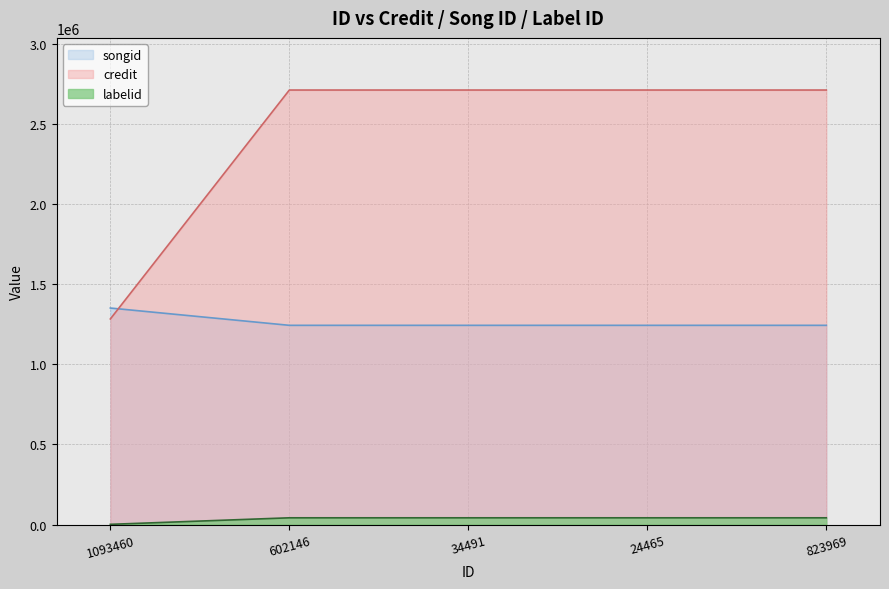

What is the difference between the maximum and minimum values in the labelid series?

40783